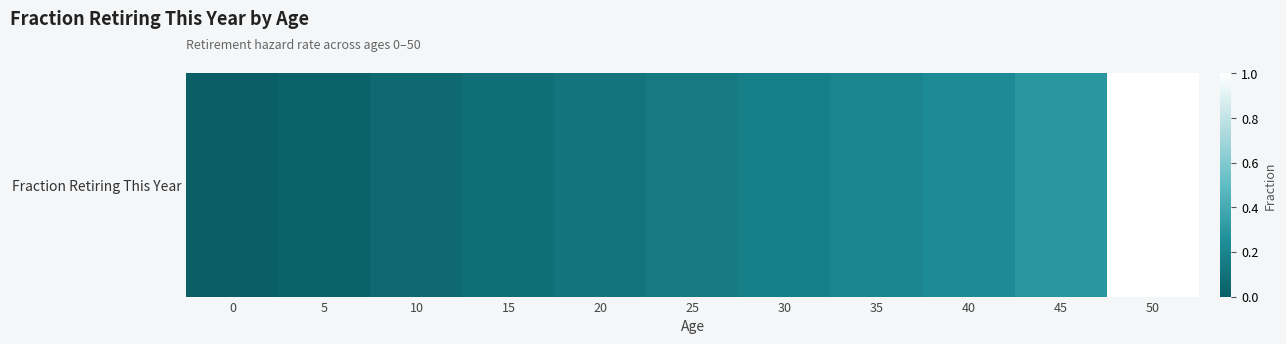

Reading left to right, extract all data points from this chart.

0=0.0	5=0.0	10=0.1	15=0.1	20=0.1	25=0.1	30=0.2	35=0.2	40=0.2	45=0.3	50=1.0